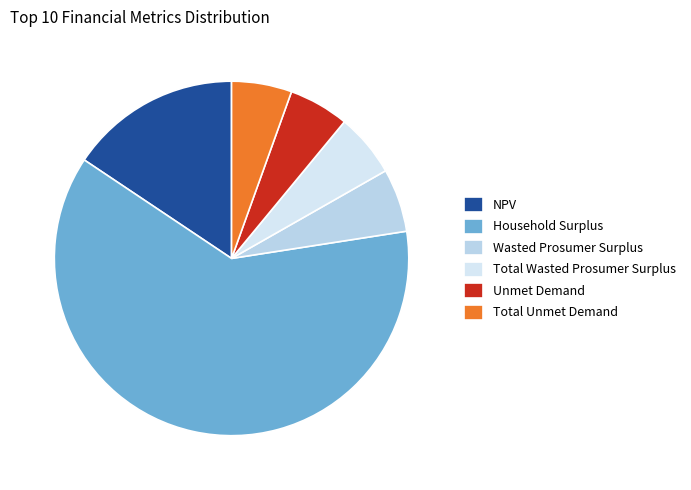

To the nearest percent, what portion does Household Surplus represent?

62%